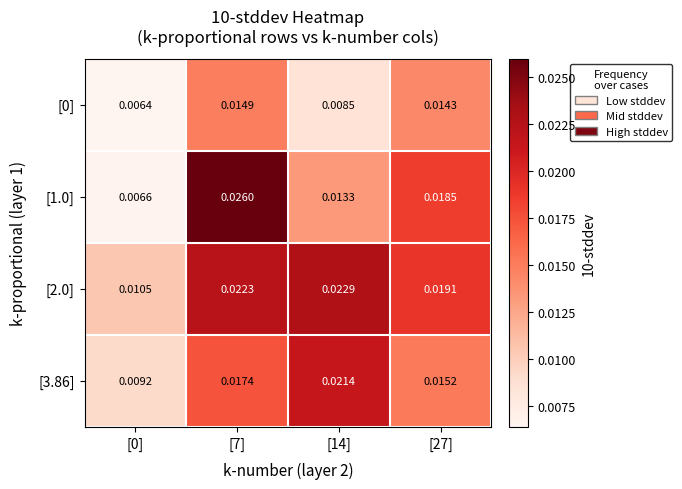

Is the value of [3.86] at [7] greater than the value of [0] at [0]?

Yes